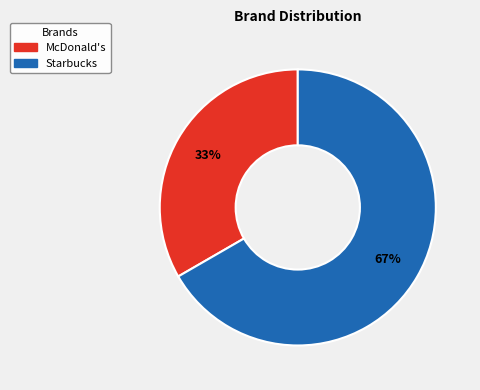

To the nearest percent, what is the average slice percentage?

50%